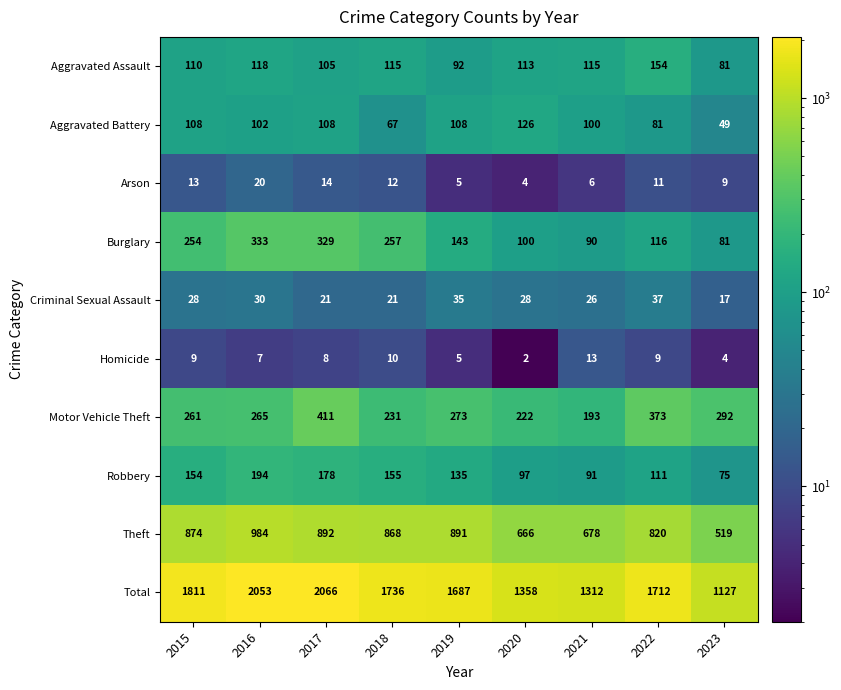

Which category has the highest value in the Aggravated Assault series?

2022